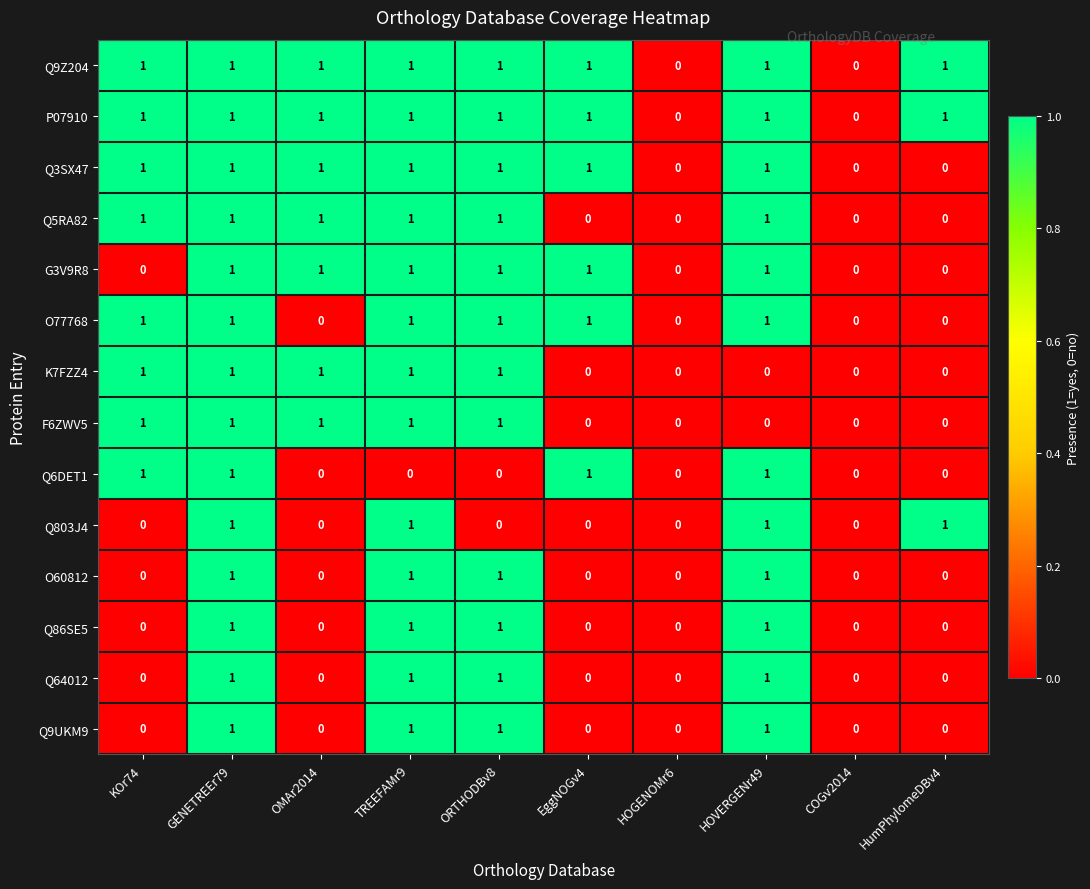

True or false: O60812 has a value of 1 at GENETREEr79.

True